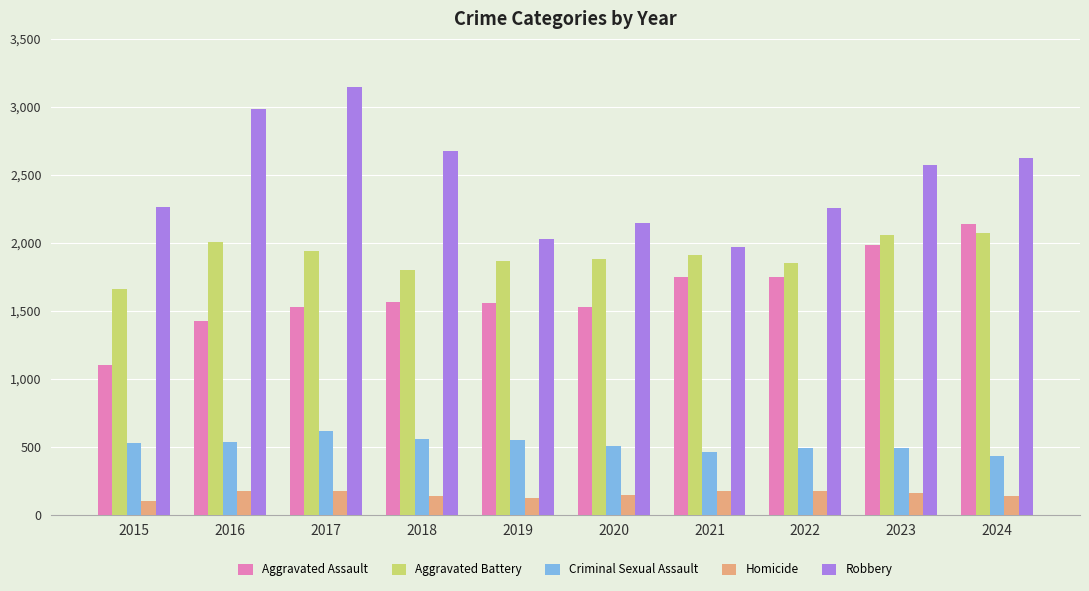

What is the value of the Aggravated Assault bar at the 4th from the left?

1565